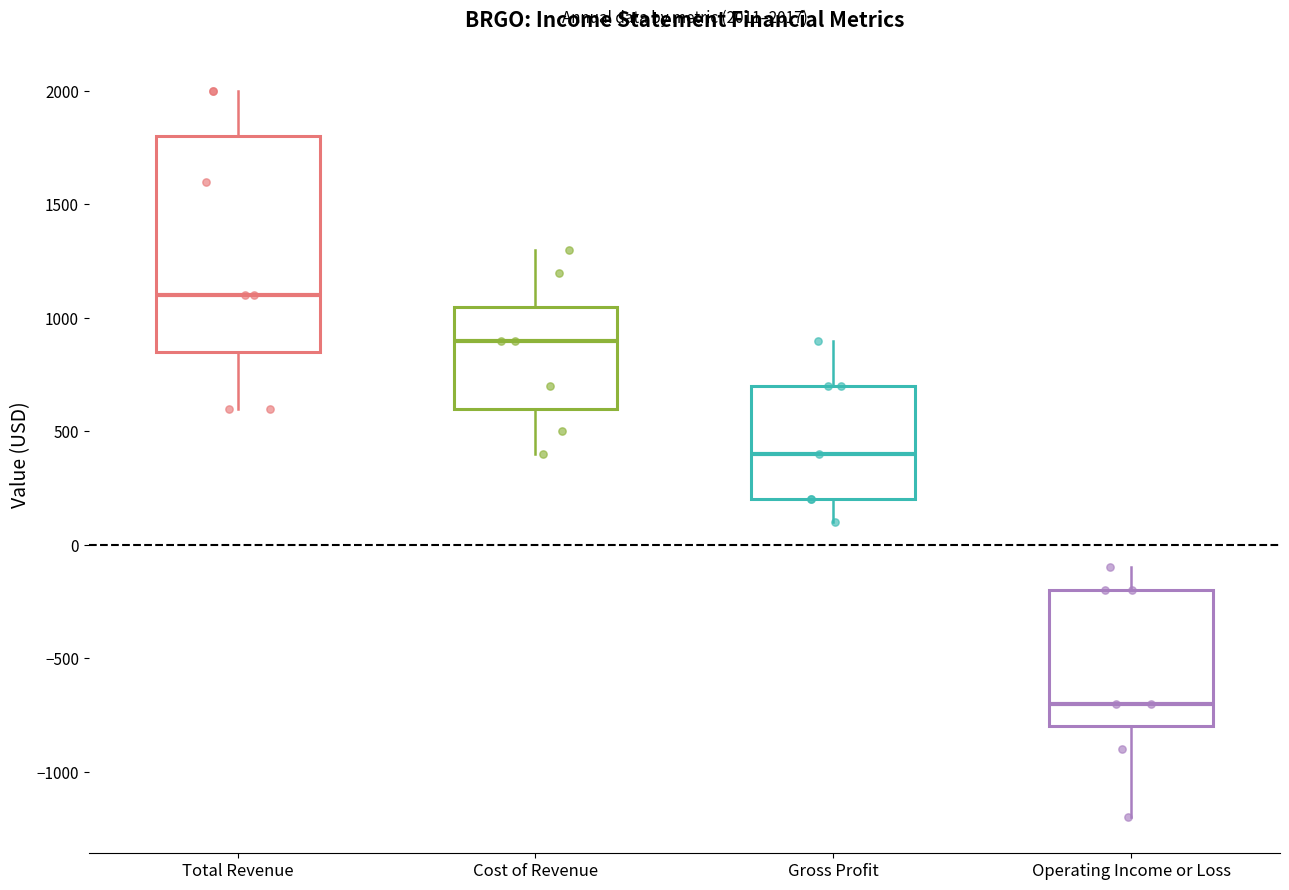

Which box's median line is the highest?

Total Revenue